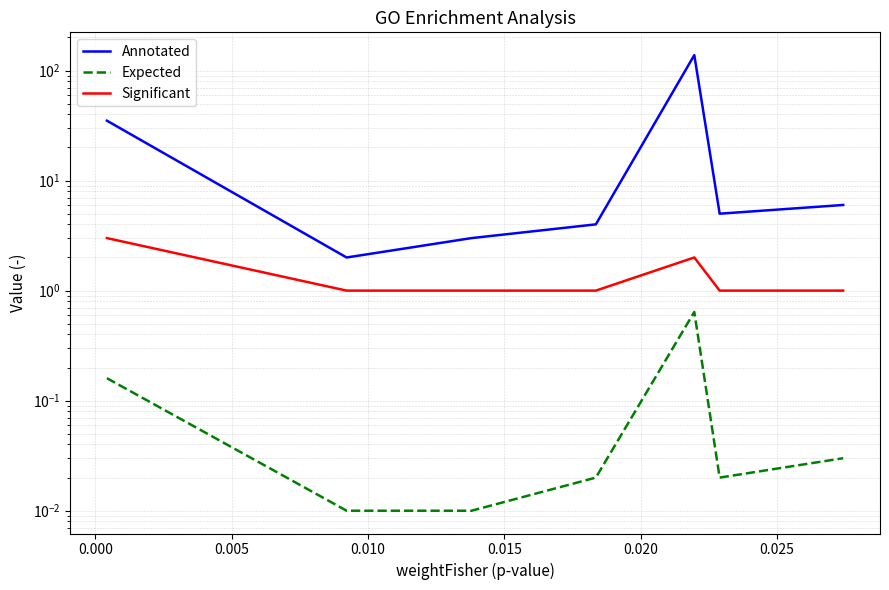

What are all the series names shown in the legend?

Annotated, Expected, Significant